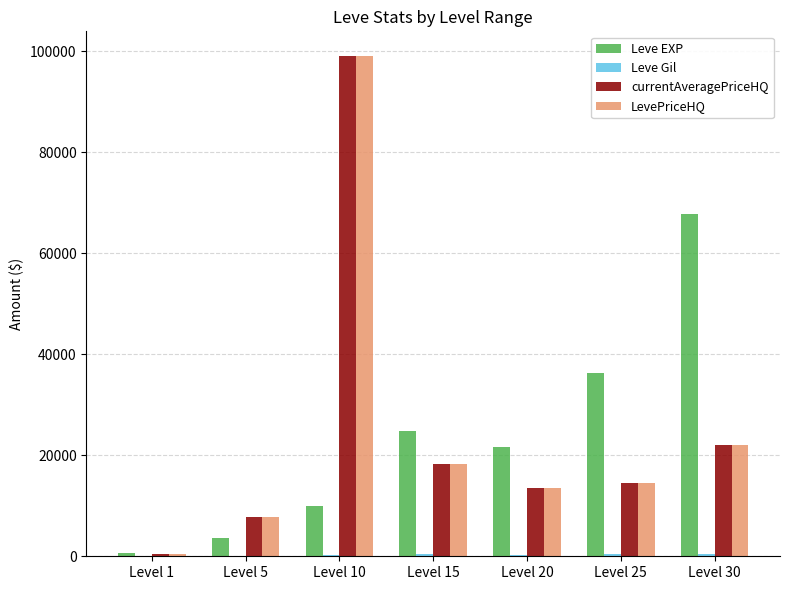

What is the sum of all Leve EXP values?

164730